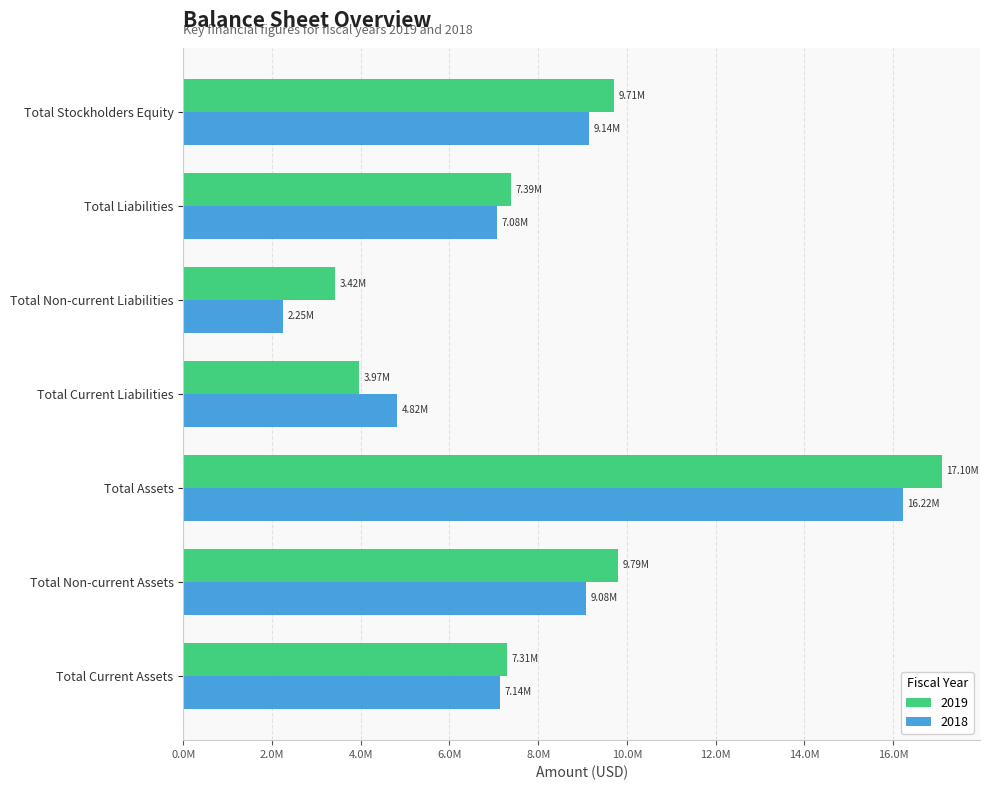

Reading left to right, extract all data points from this chart.

2019: 7305126	9794594	17099722	3969269	3422790	7392059	9707663
2018: 7140342	9075274	16215617	4822829	2254590	7077419	9138198